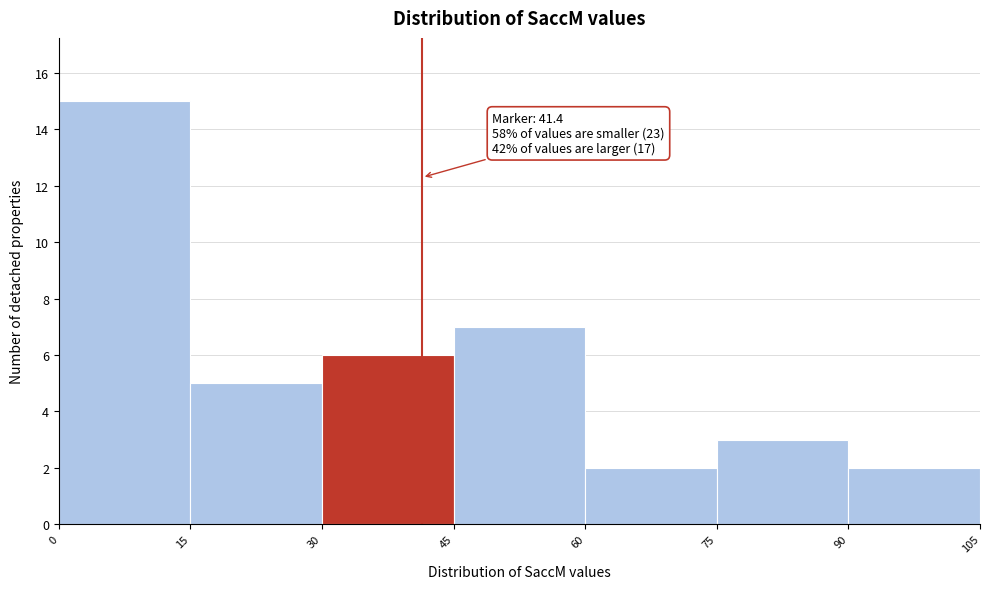

Over which range of the x-axis is the bar tallest?

0 to 15